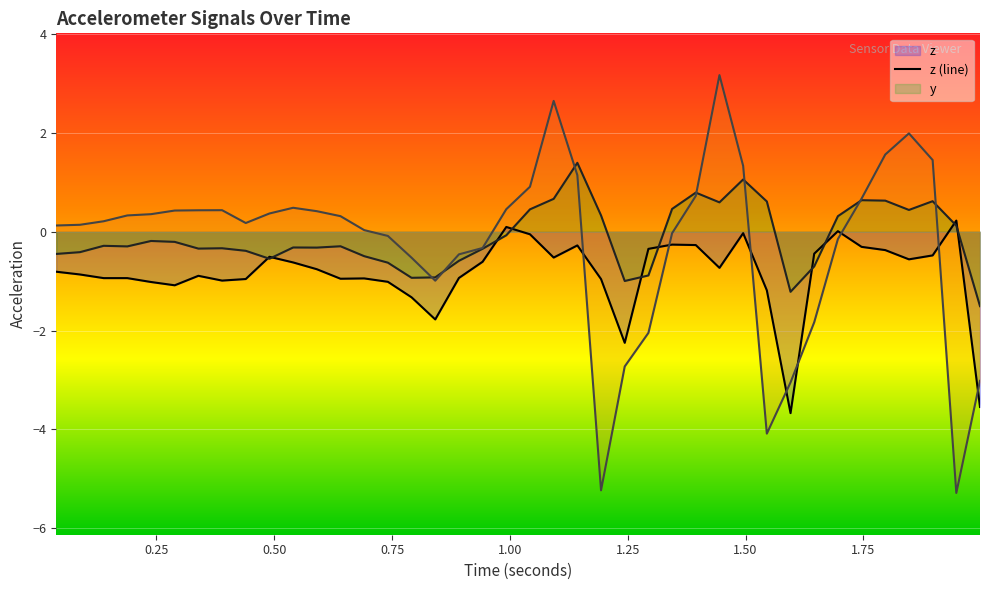

Where is the first local minimum for z?

0.2890458984375